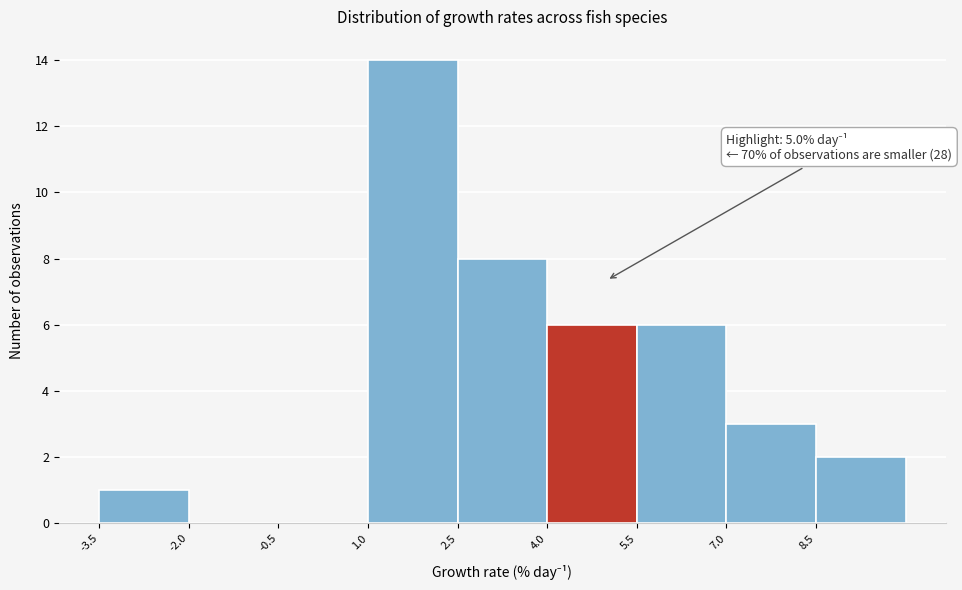

Which range on the x-axis has the tallest bar?

1.0 to 2.5